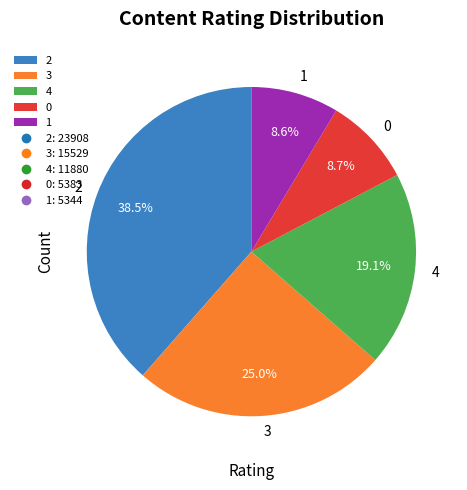

Count the number of slices in the pie.

5